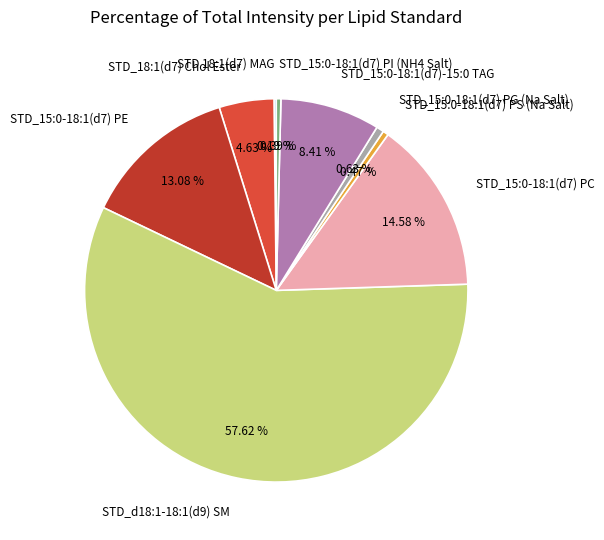

Is it true that STD_15:0-18:1(d7) PS (Na Salt) is 0% of the pie?

True